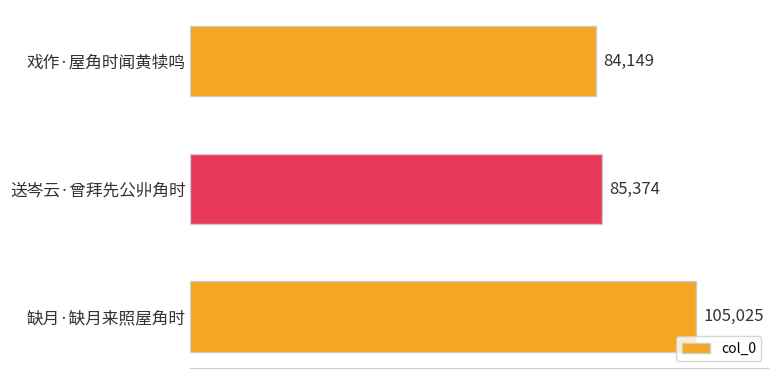

What is the change in value from 送岑云·曾拜先公丱角时 to 缺月·缺月来照屋角时?

+19651